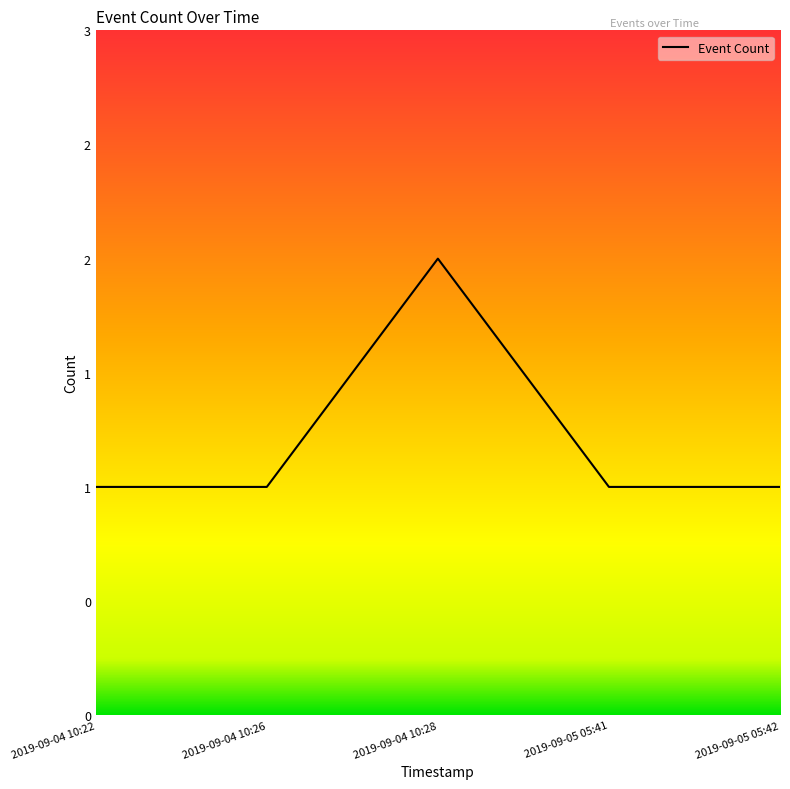

How many interior local peaks (higher than both neighbors) does the data have?

1